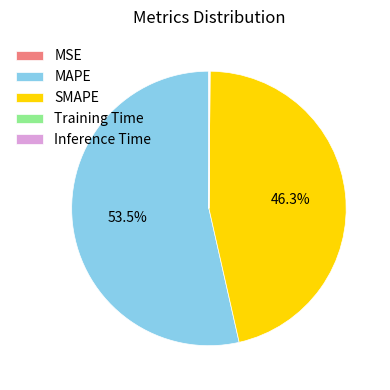

Does MAPE represent more than half of the total?

Yes